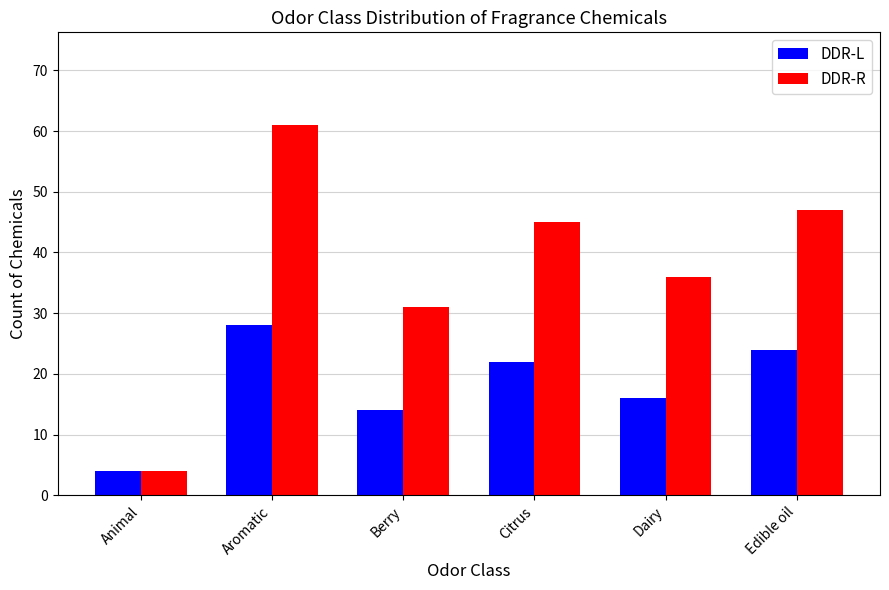

Which series has the largest total across all categories?

DDR-R